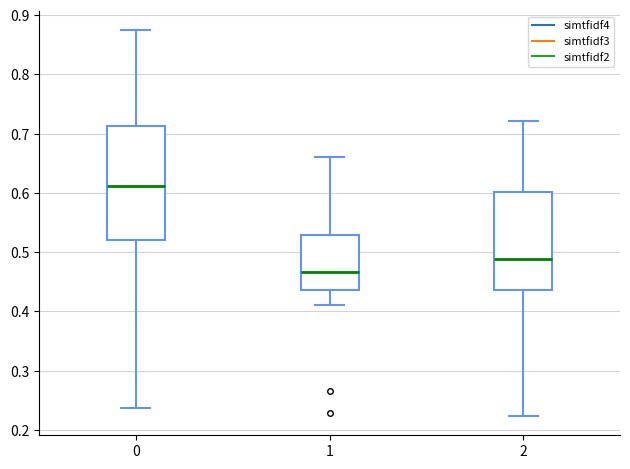

Where does the lower whisker of the box at x = 0 end on the y-axis? The values are not printed on the chart, so give them approximately, as read against the axis.

0.24